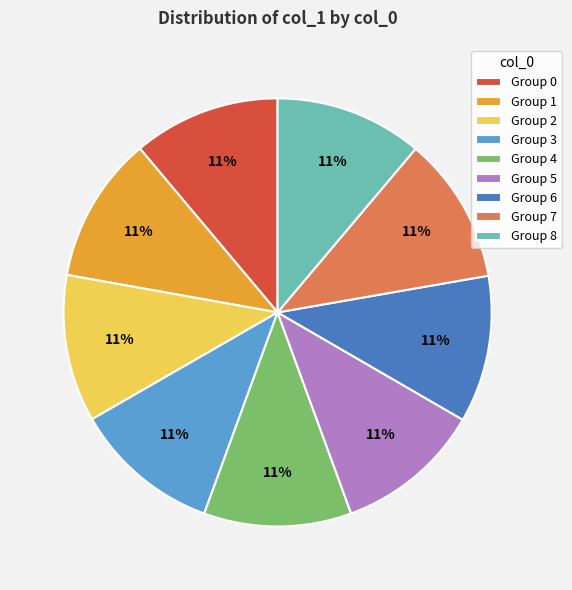

Do Group 8 and Group 5 together represent more than half of the pie?

No